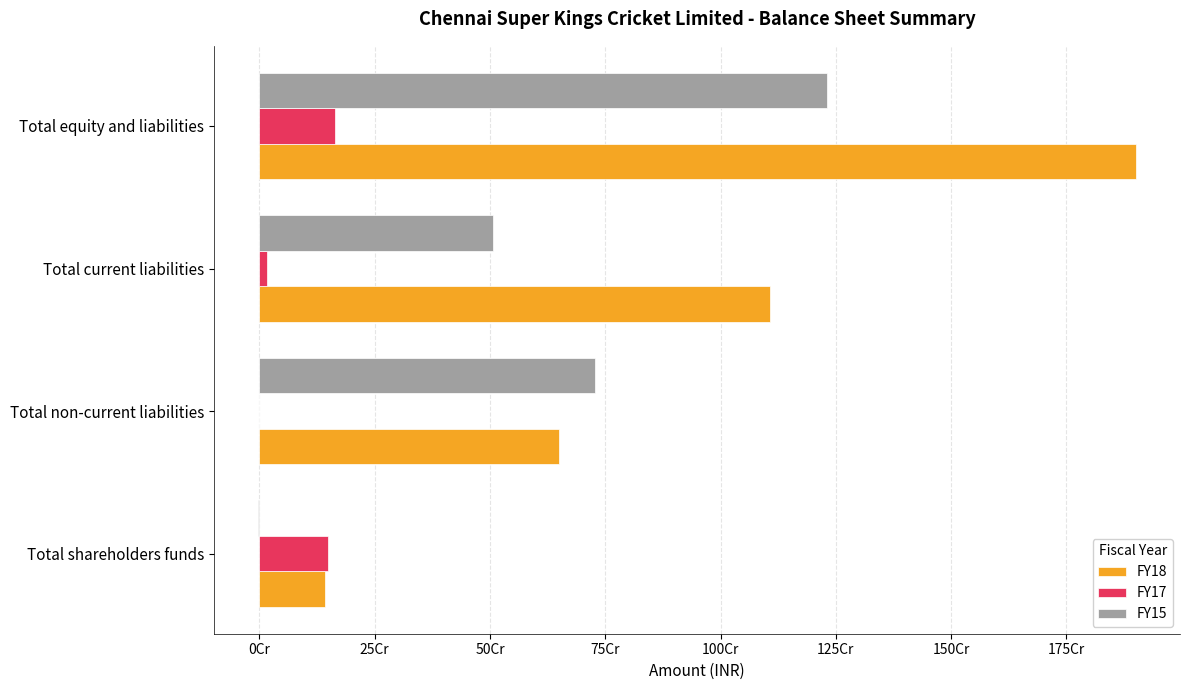

What are all the series names shown in the legend?

FY18, FY17, FY15